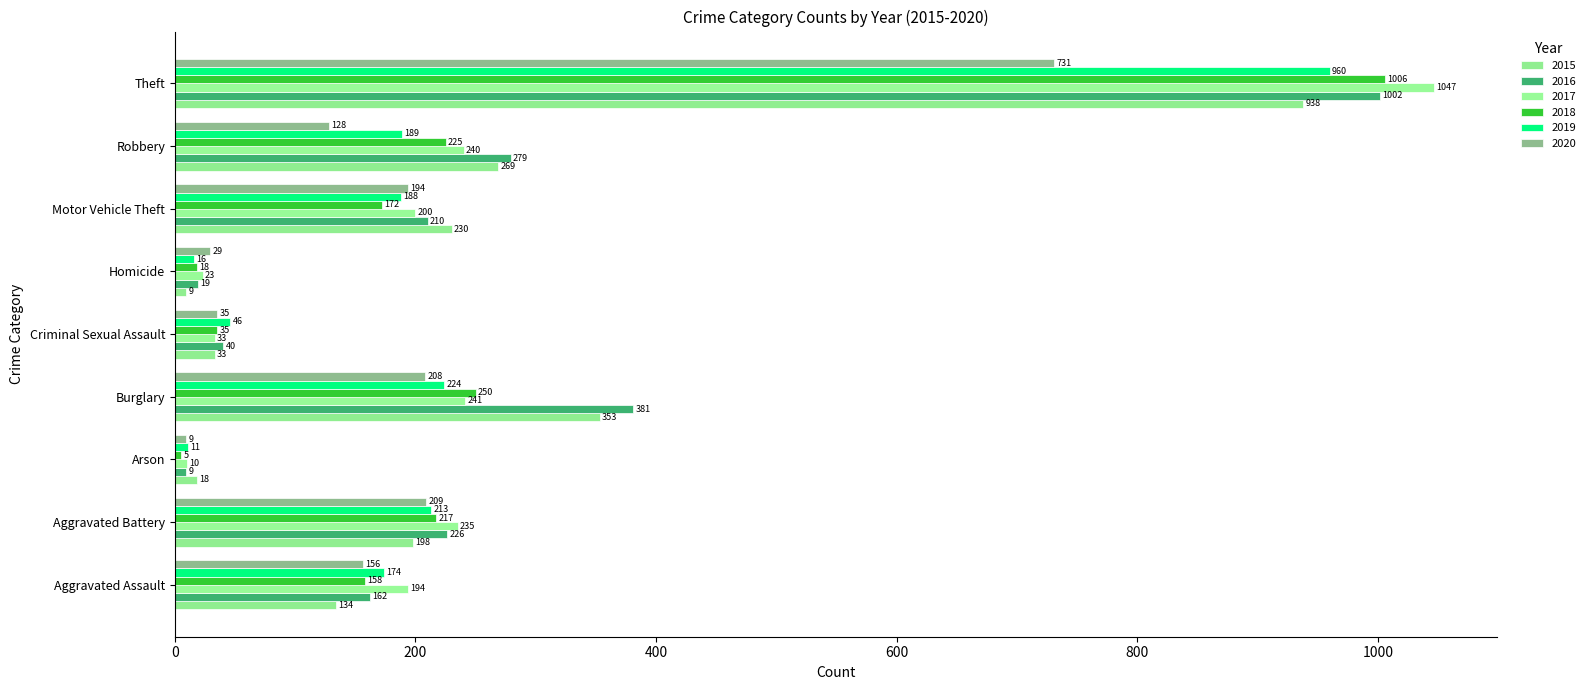

Count the number of categories in the chart.

9